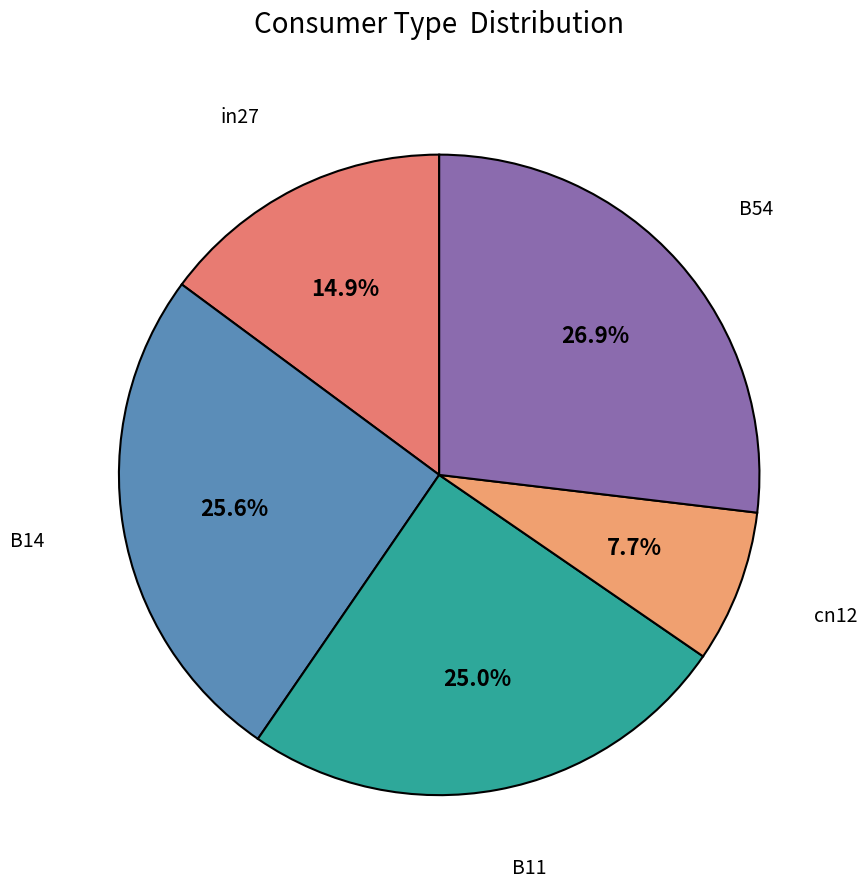

What percentage do B11 and in27 together represent?

39.9%